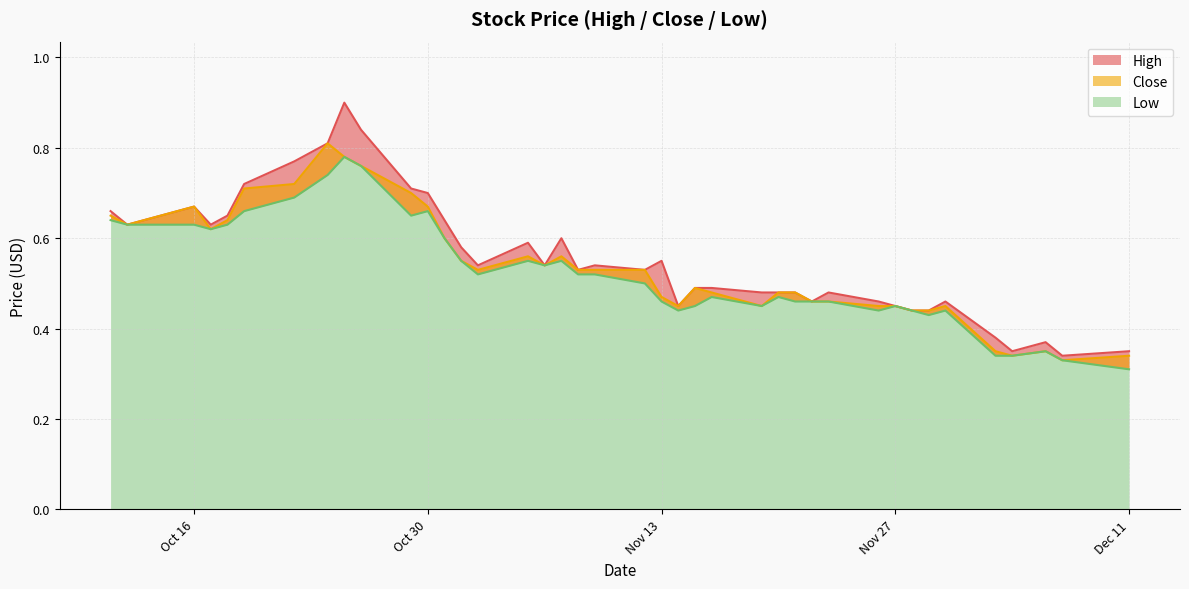

True or false: Low and High intersect in this chart.

False